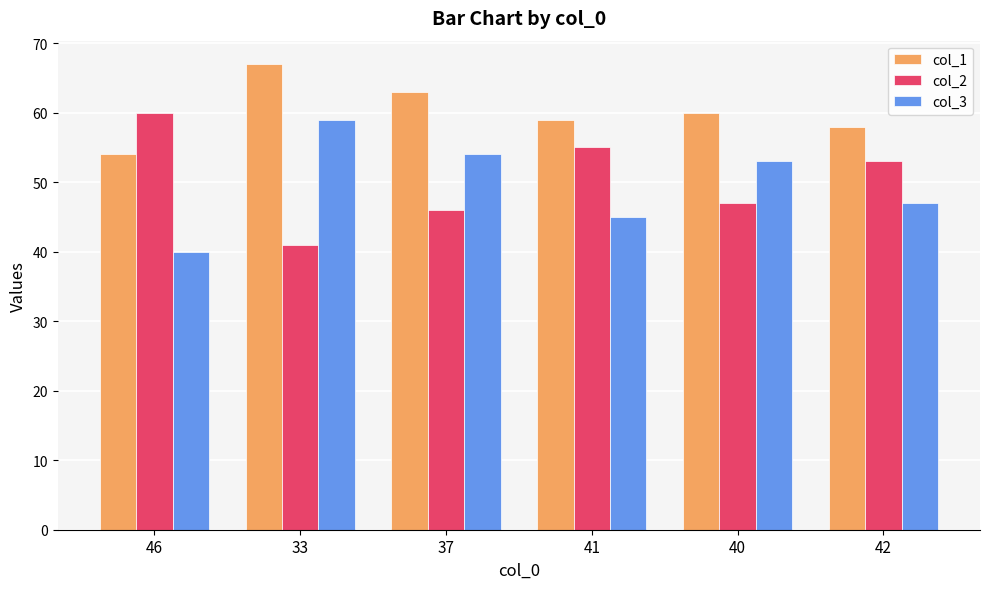

At how many categories does at least one series exceed 61?

2